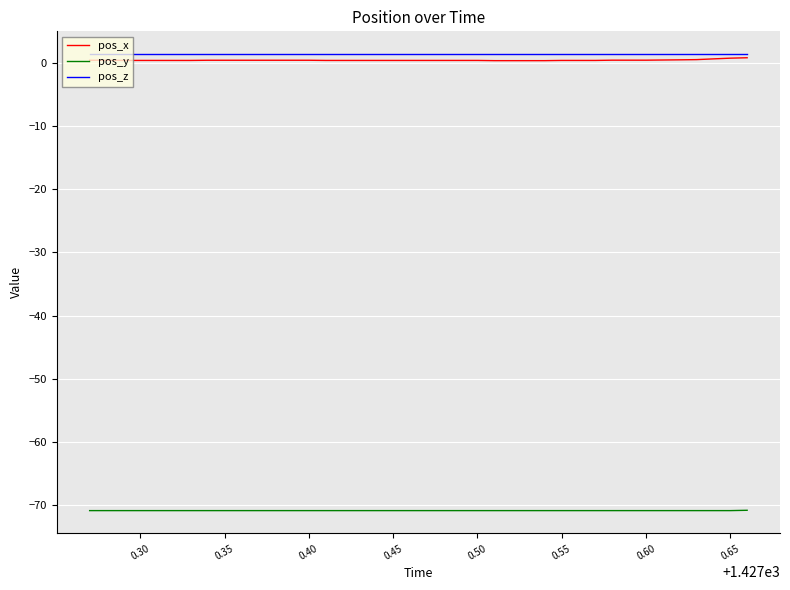

What is the smallest value displayed?

-70.9